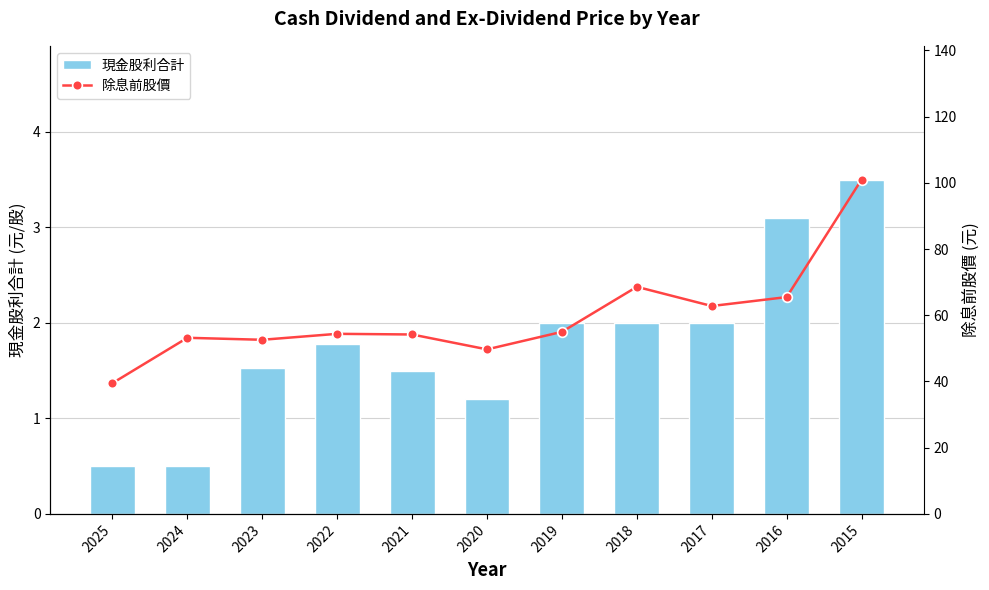

At which label does 現金股利合計 first exceed 1?

2023